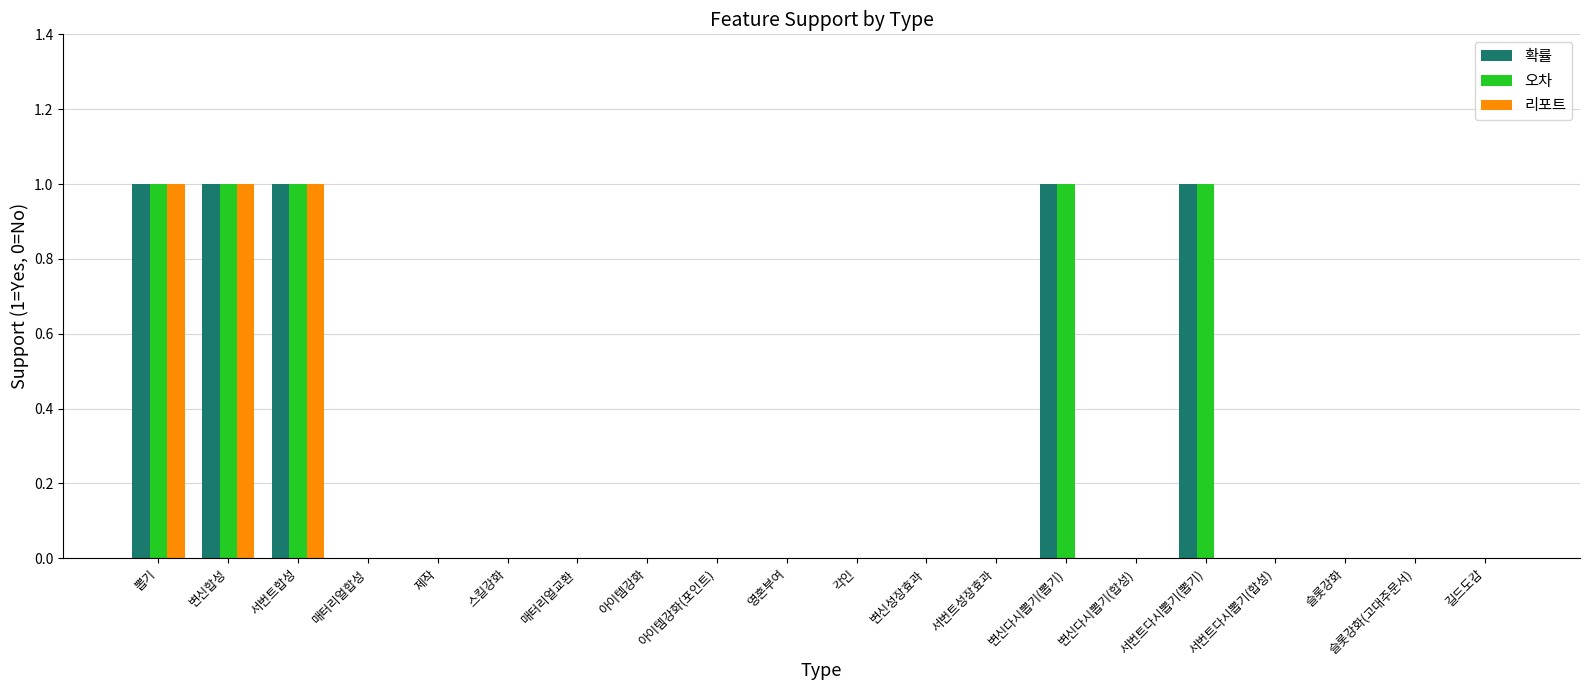

What is the sum of all 확률 values?

5